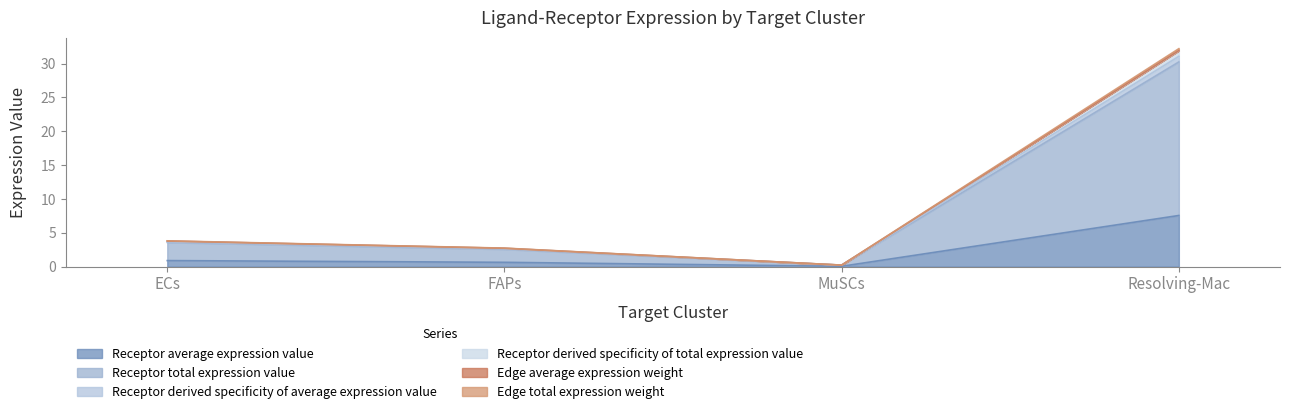

How many interior local valleys does the Receptor average expression value series have?

1